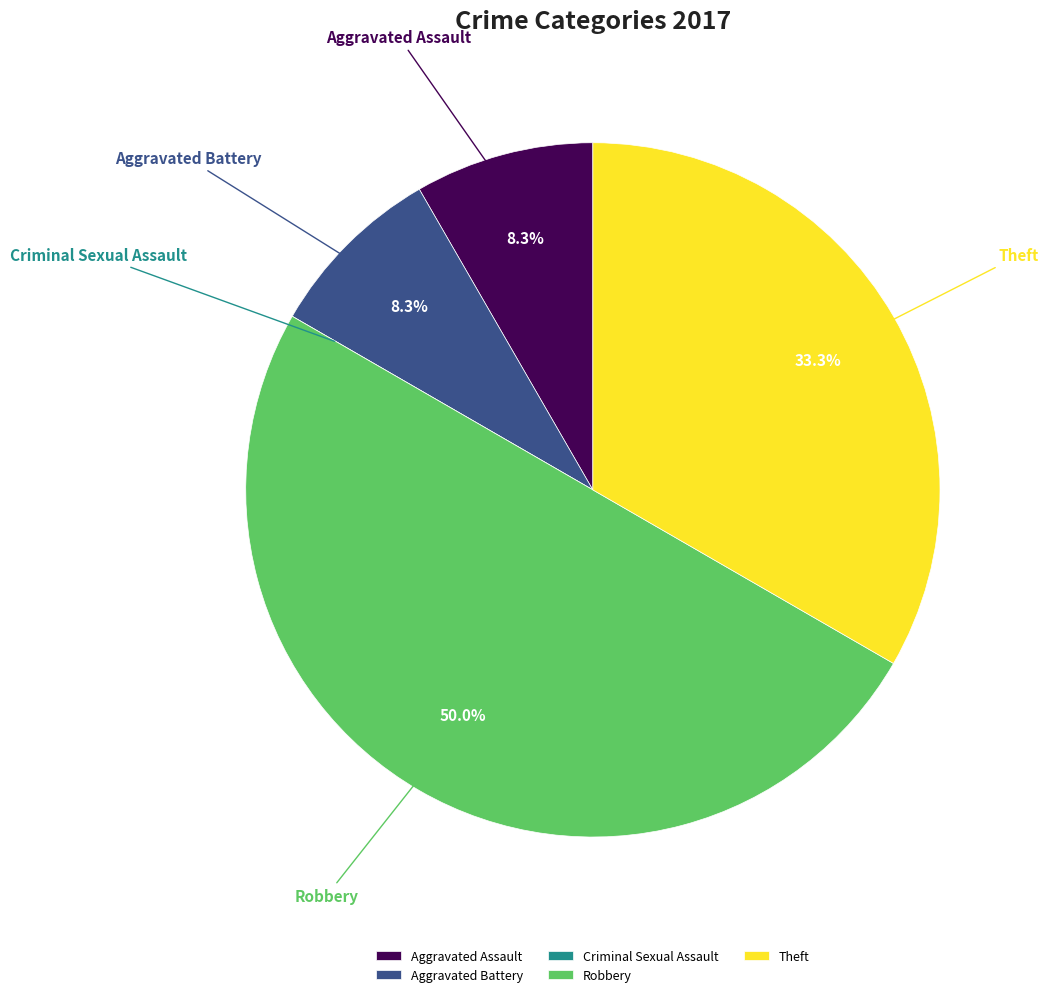

Between Aggravated Battery and Theft, which is larger?

Theft